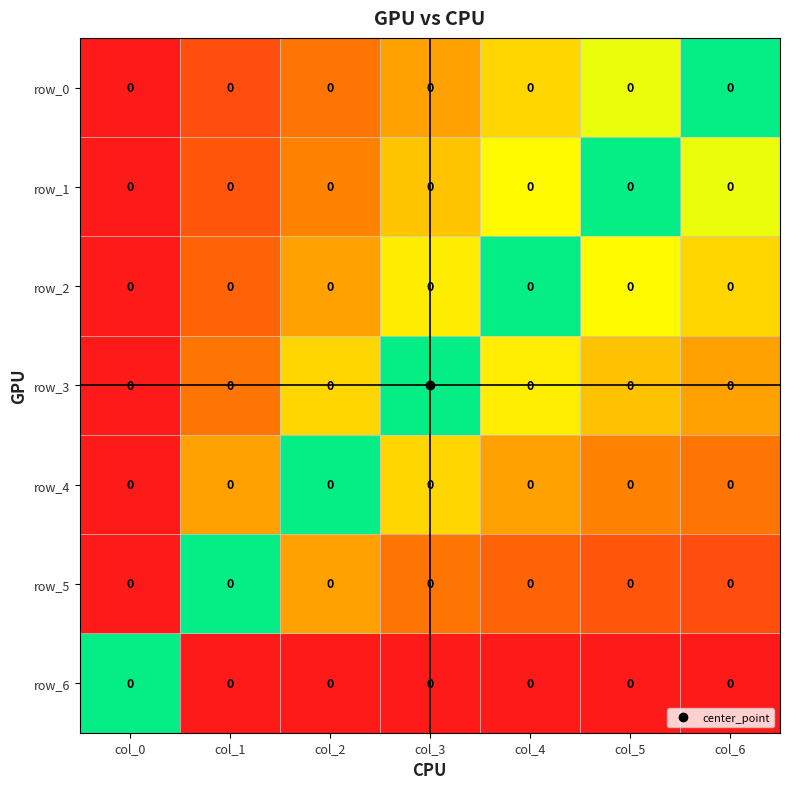

True or false: row_5 has a value of 0.0 at col_0.

True